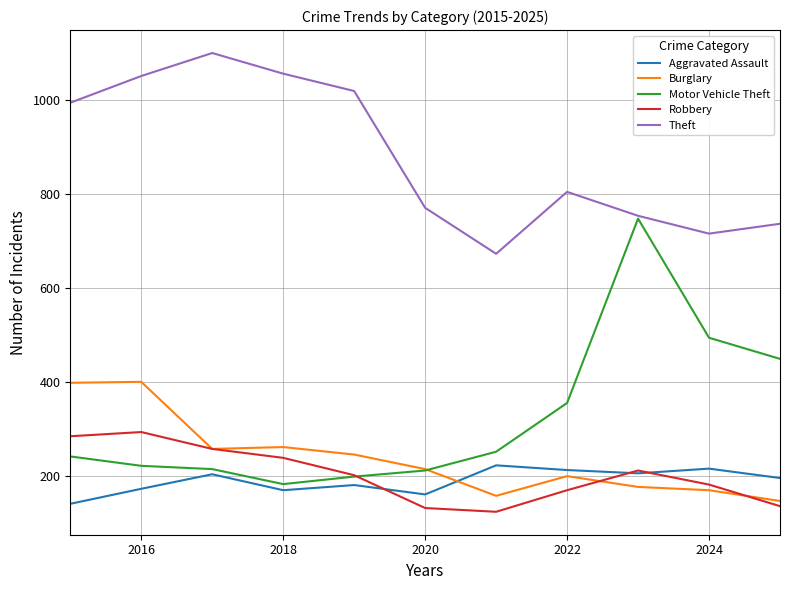

What is the minimum value for Robbery?

123